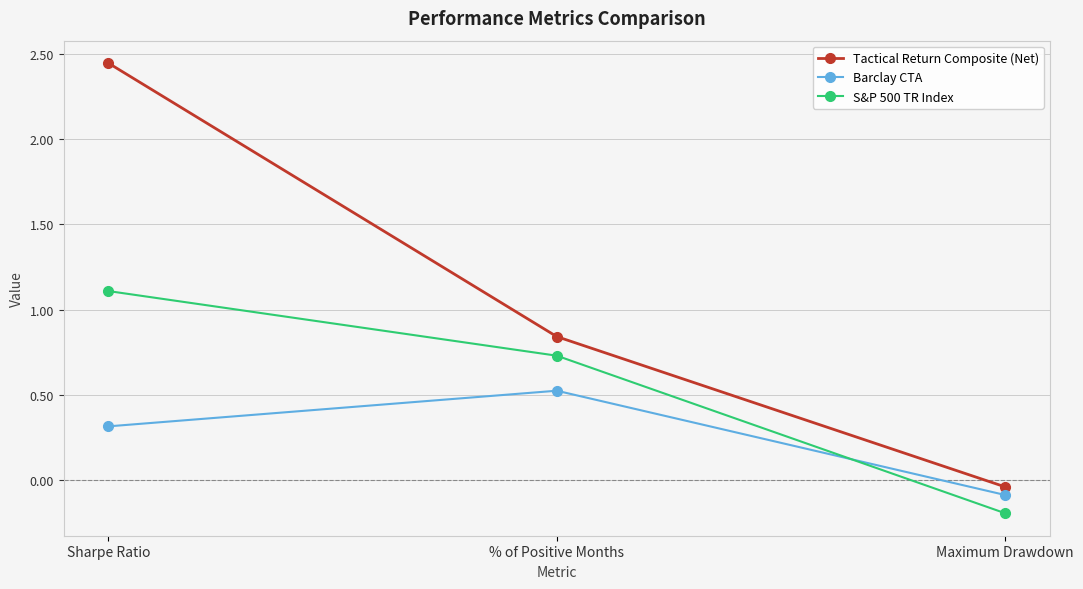

Is the value of S&P 500 TR Index at % of Positive Months greater than the value of Barclay CTA at Maximum Drawdown?

Yes